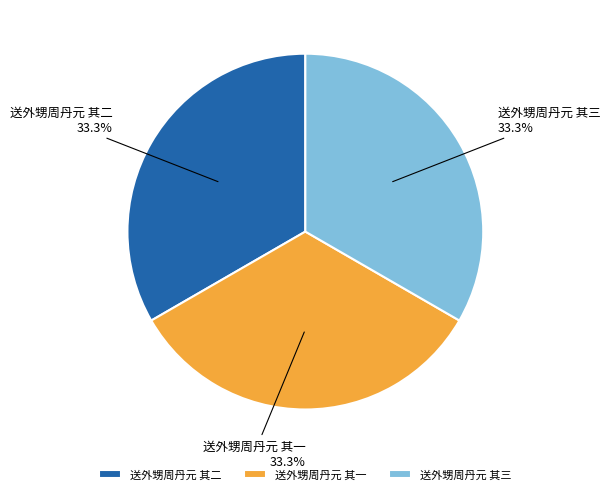

How many segments does this pie chart have?

3